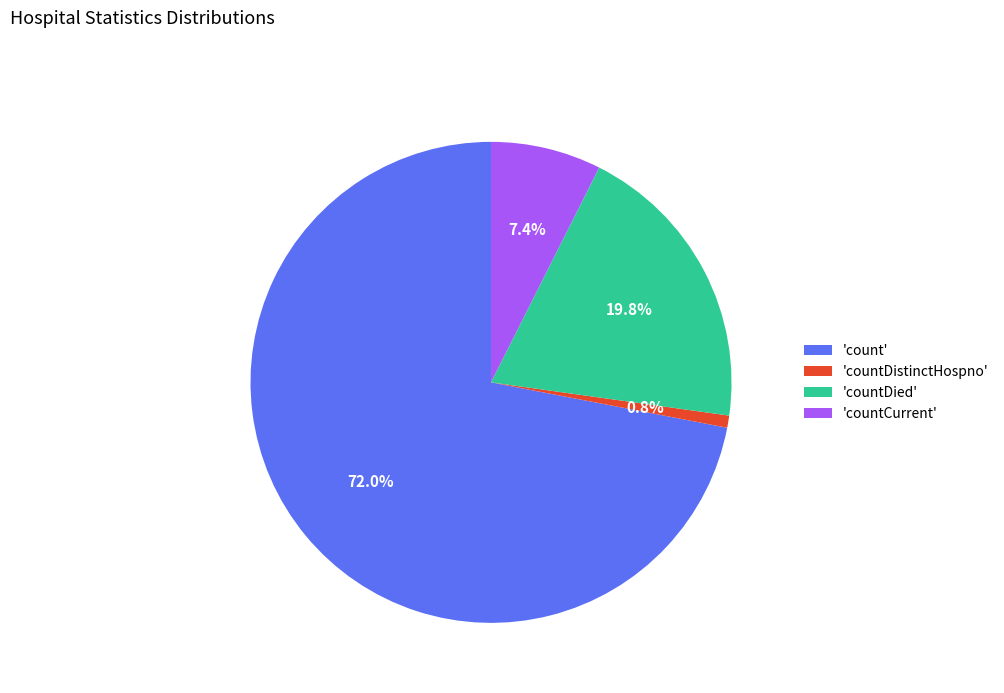

Which has a higher value, 'count' or 'countCurrent'?

'count'